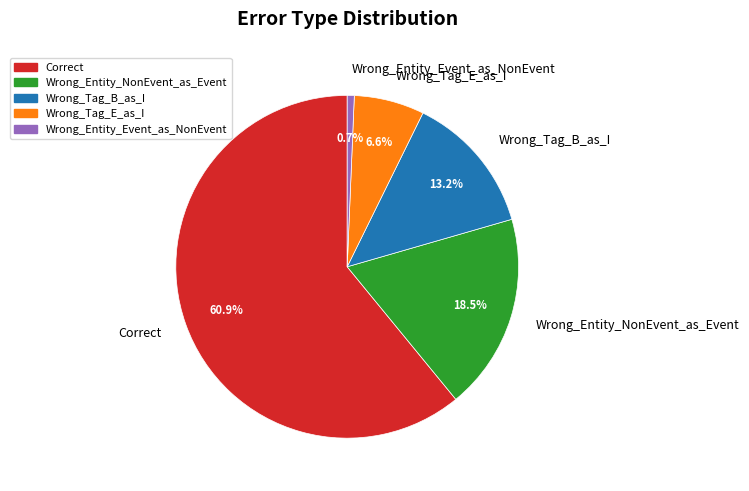

Rank the categories by value from highest to lowest.

Correct, Wrong_Entity_NonEvent_as_Event, Wrong_Tag_B_as_I, Wrong_Tag_E_as_I, Wrong_Entity_Event_as_NonEvent